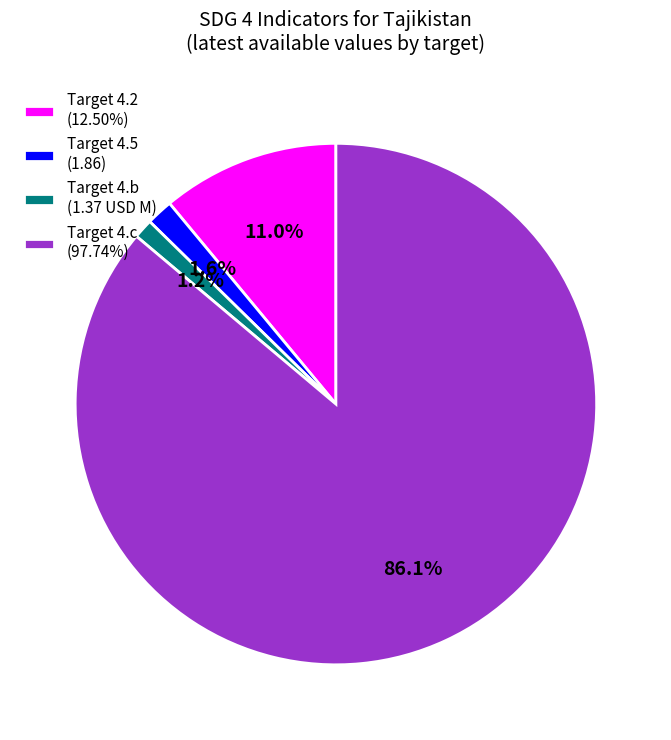

What portion of the pie excludes Target 4.2 (12.50%)?

89.0%